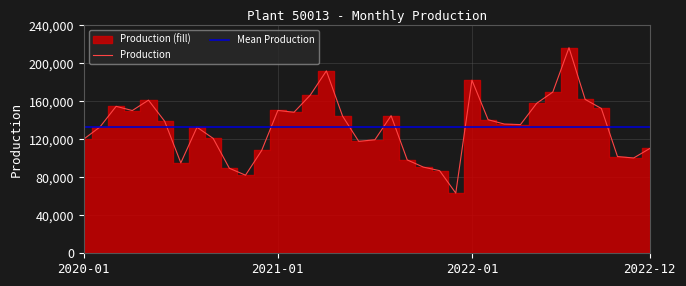

Where is the first local minimum?

2020-04